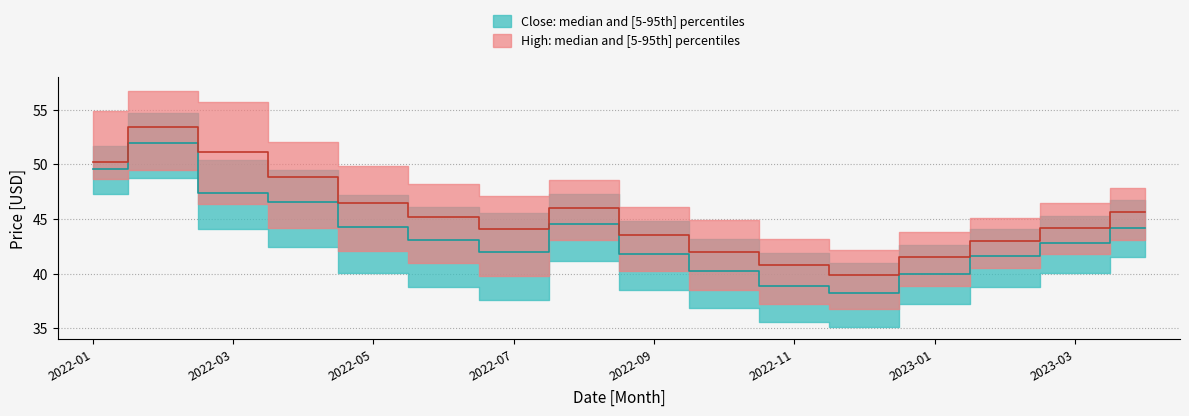

Is it true that Close_p05 equals 44.1 at 2?

True